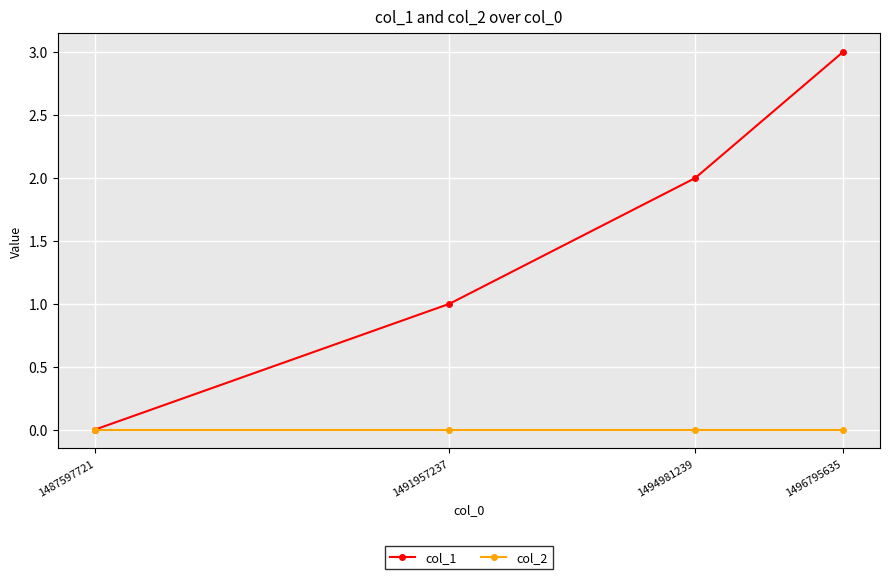

Rank the series by their average value, from highest to lowest.

col_1, col_2